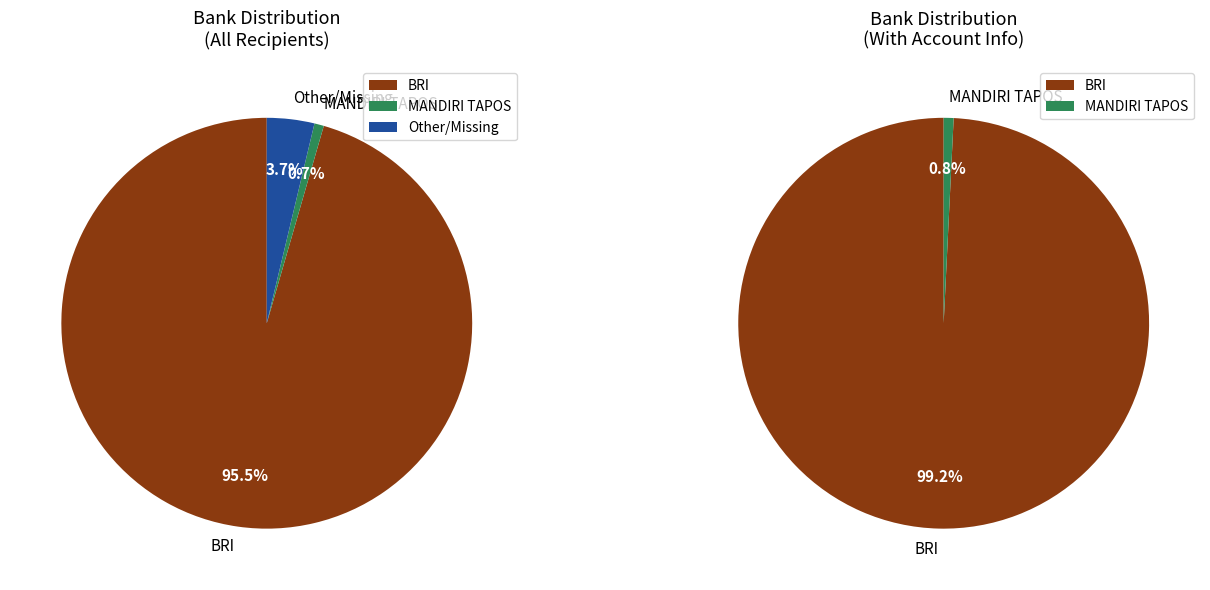

Is it true that BRI is 96% of the pie?

True